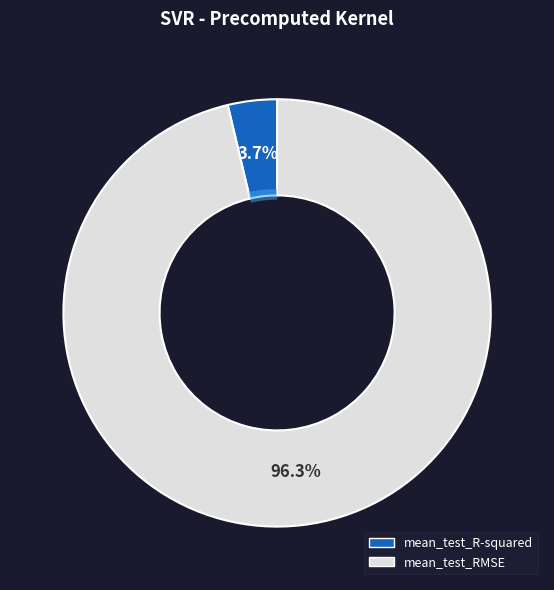

Is mean_test_R-squared the majority of the pie?

No